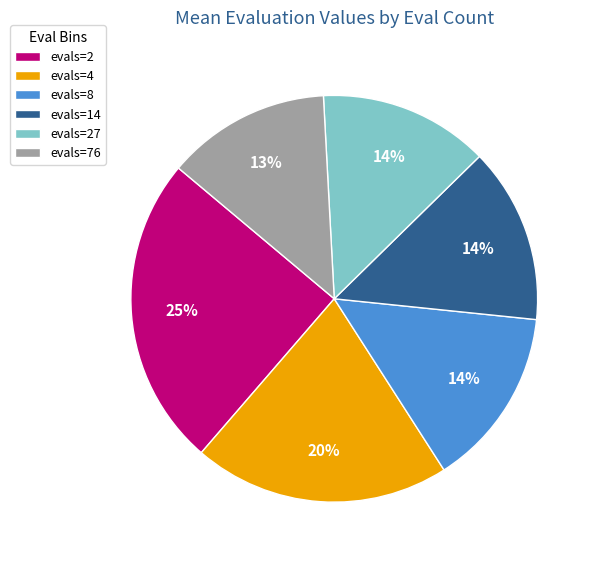

What is the largest slice in the pie chart?

evals=2